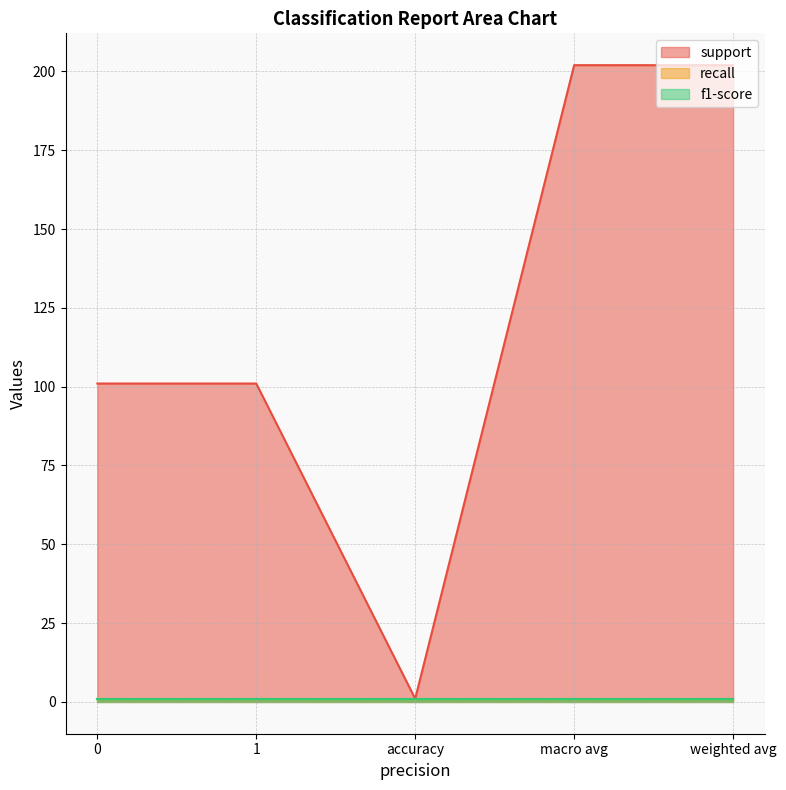

True or false: f1-score and support cross at least once.

False